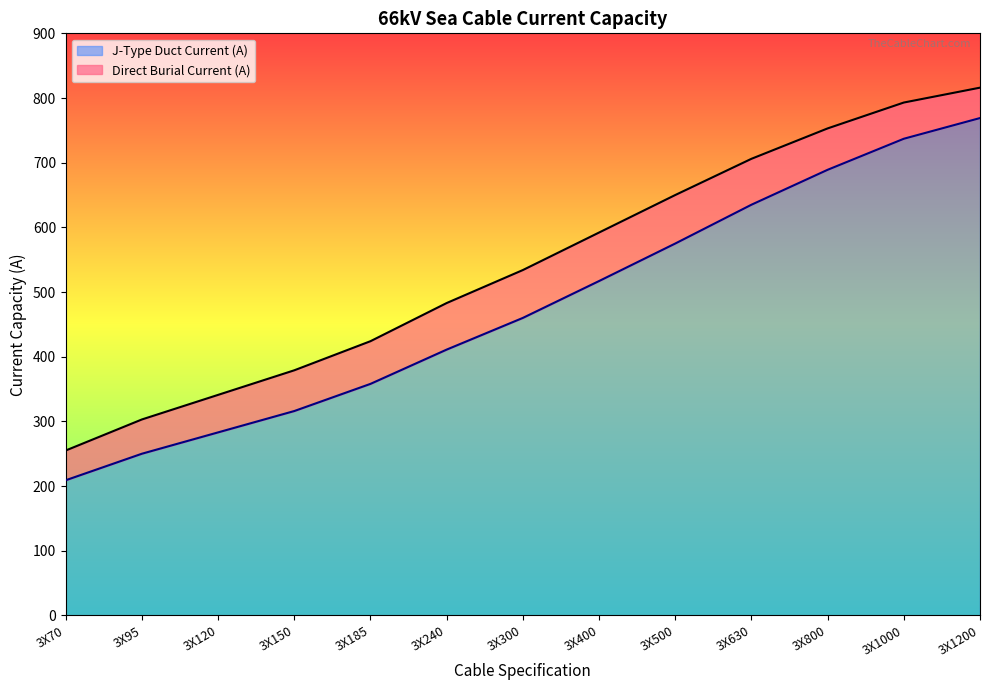

Which category has the lowest value in the Direct Burial Current (A) series?

3X70